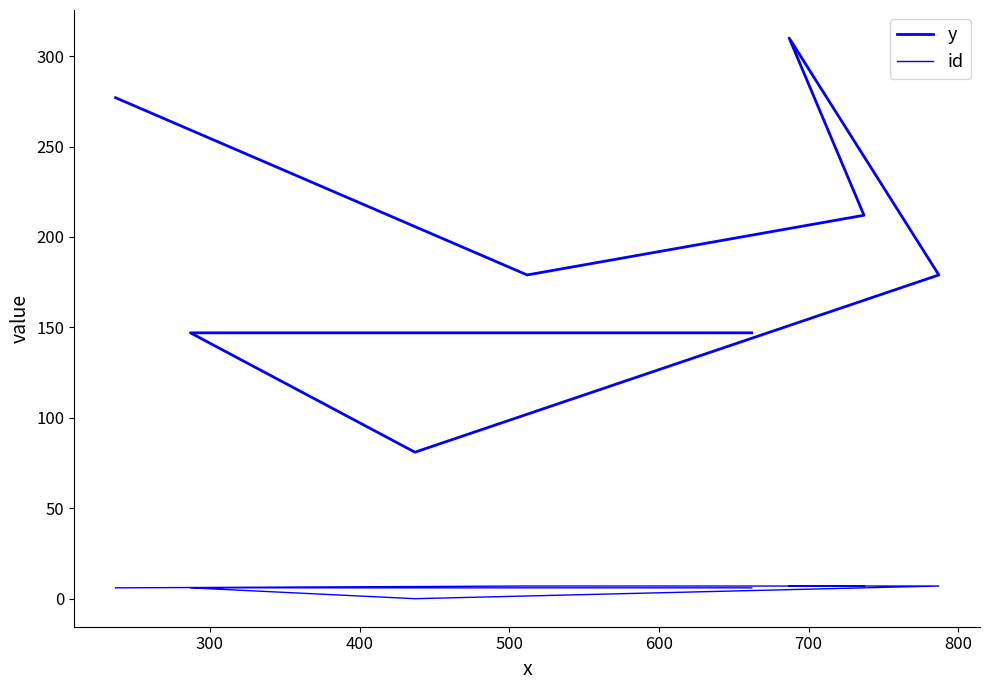

What is the sum of the y values at 700 and 500?

391